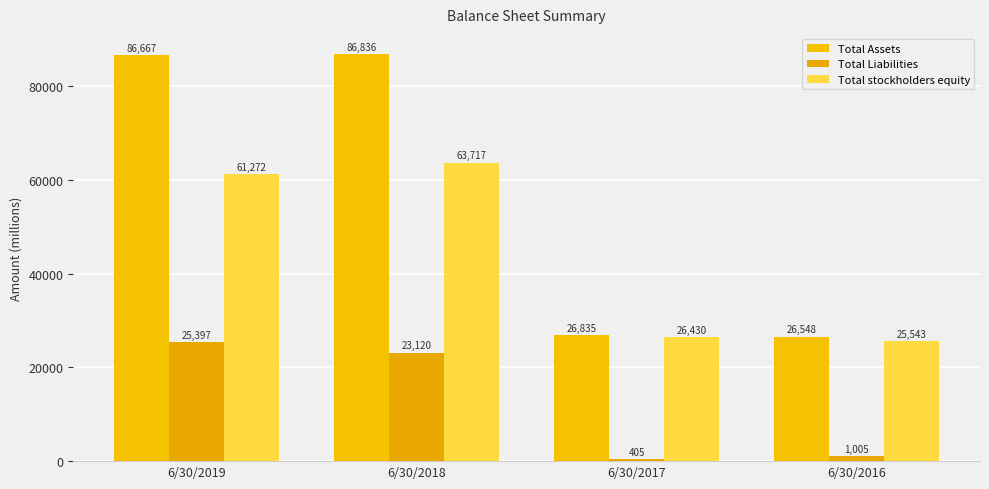

How many bars are there in total?

12